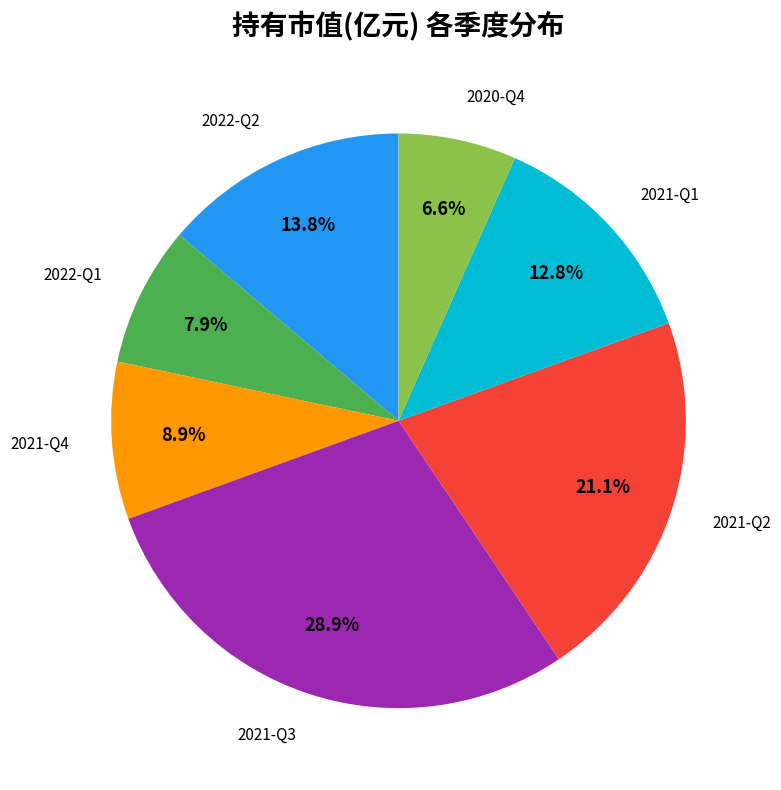

Does any single category account for the majority?

No